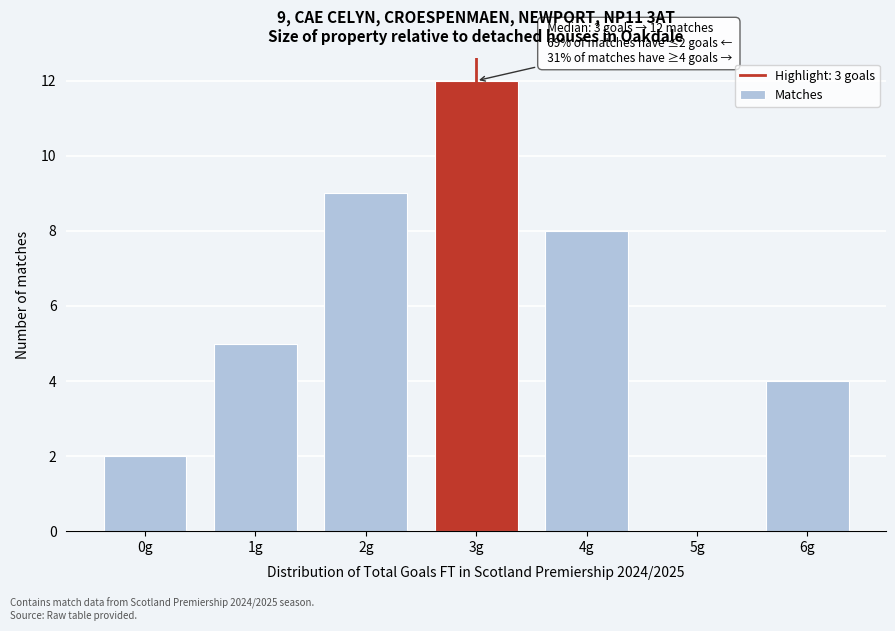

Reading left to right, transcribe all the data shown in this chart.

0g=2	1g=5	2g=9	3g=12	4g=8	5g=0	6g=4